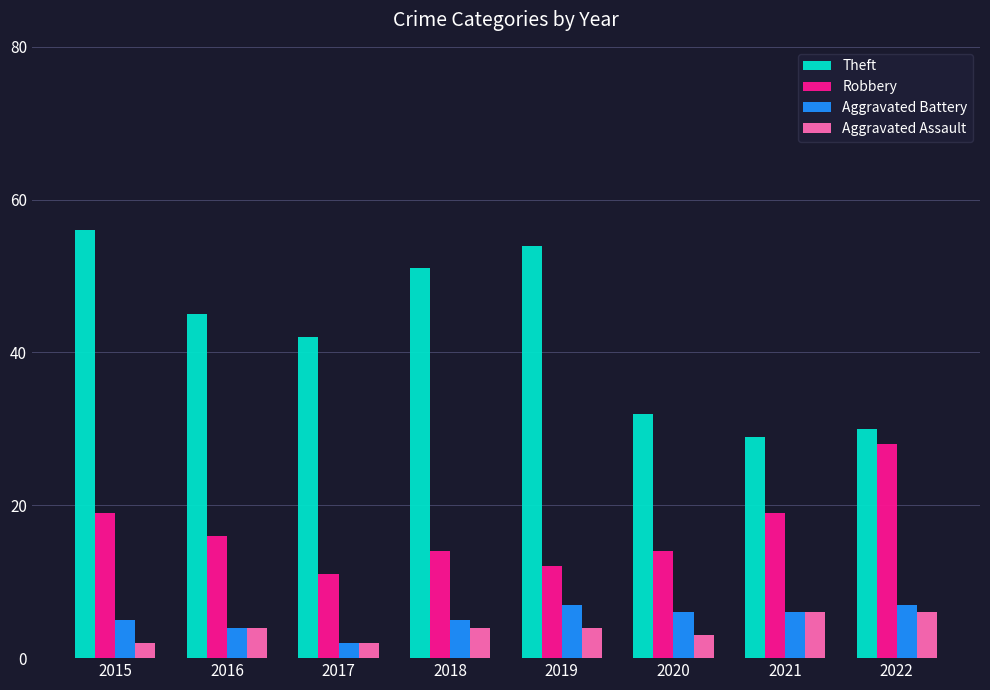

Which series has the widest spread of values?

Theft